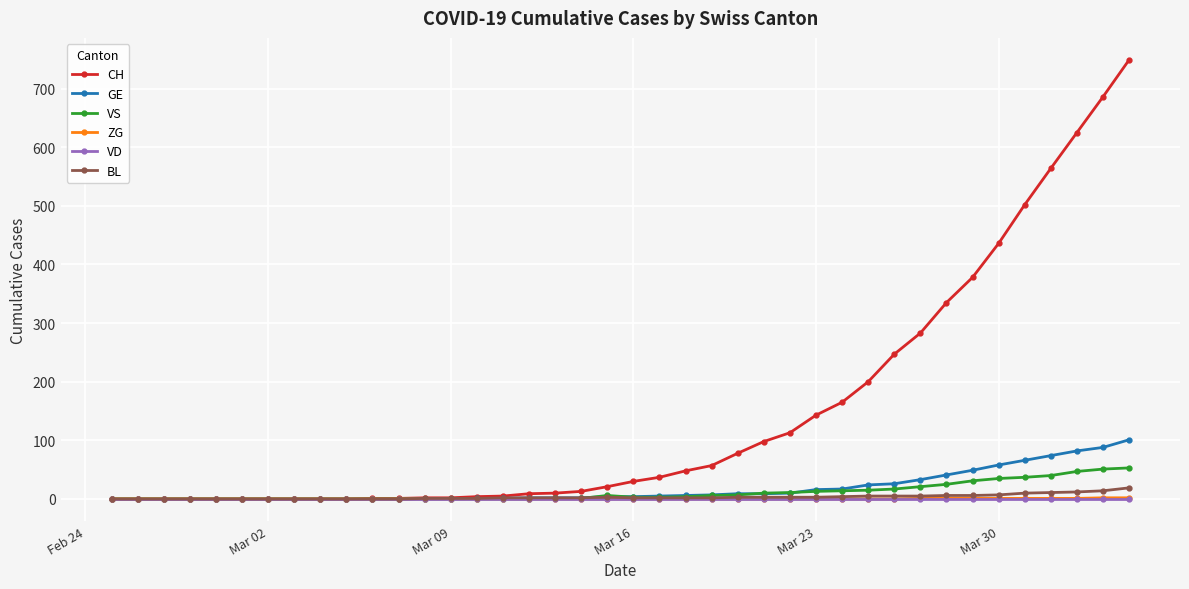

Which series has the widest spread of values?

CH